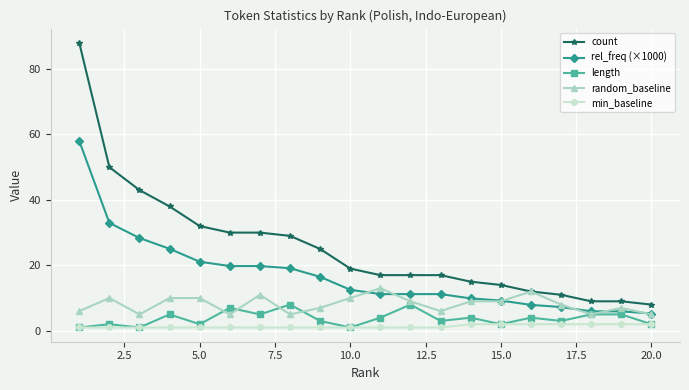

Which series has the largest total across all categories?

count